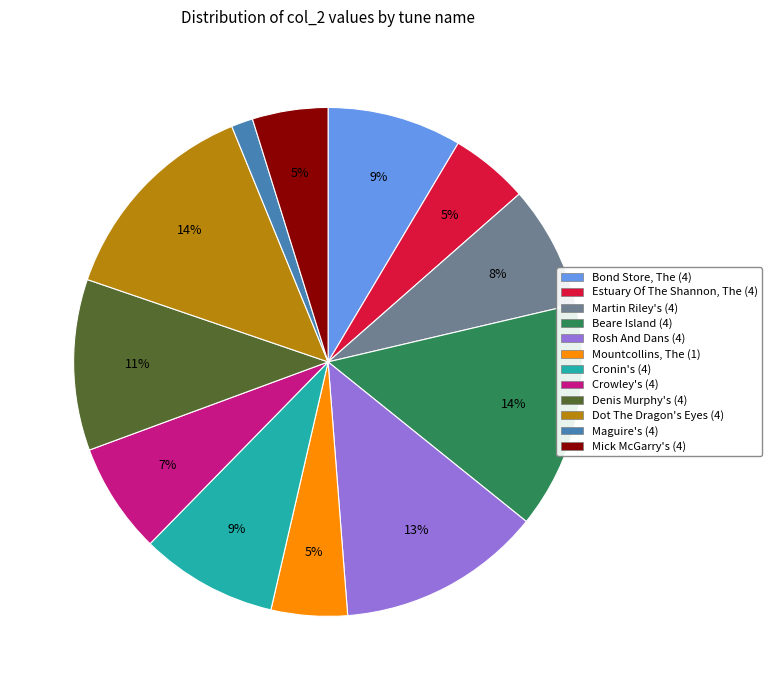

Is the sum of Denis Murphy's (4) and Beare Island (4) greater than half?

No